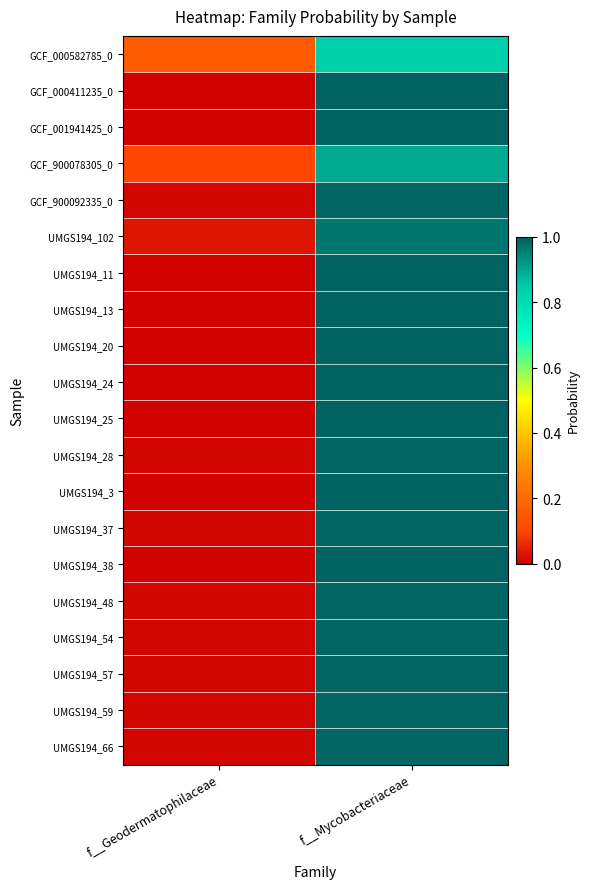

List the series in order of their peak value, lowest first.

GCF_000582785_0, GCF_900078305_0, UMGS194_102, UMGS194_66, GCF_900092335_0, UMGS194_57, UMGS194_59, UMGS194_54, UMGS194_48, UMGS194_37, UMGS194_28, UMGS194_25, UMGS194_13, UMGS194_38, UMGS194_24, UMGS194_20, UMGS194_11, UMGS194_3, GCF_000411235_0, GCF_001941425_0